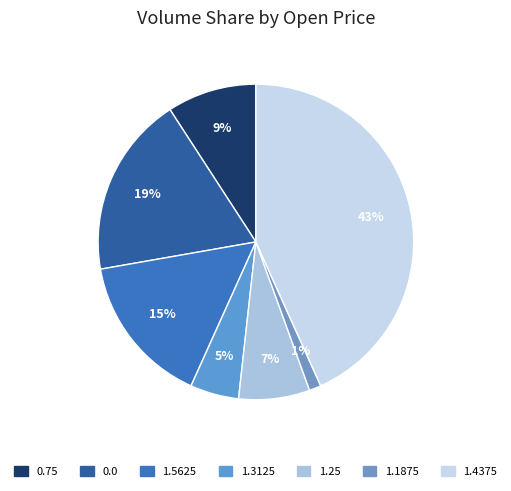

Is there a majority slice in this chart?

No